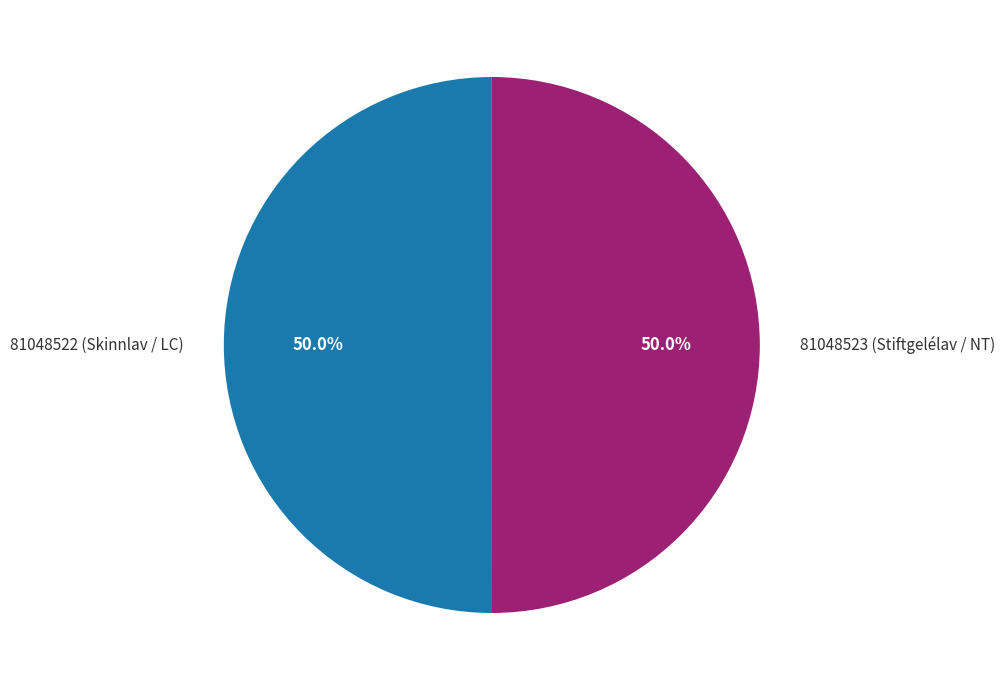

What percentage is the 81048523 (Stiftgelélav / NT) slice, to the nearest percent?

50%